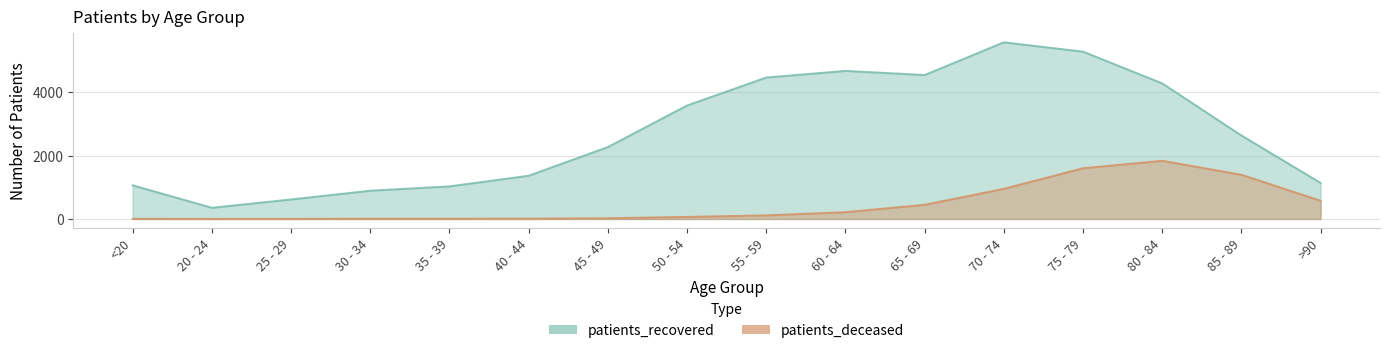

At which category does patients_deceased reach its first local peak?

80 - 84